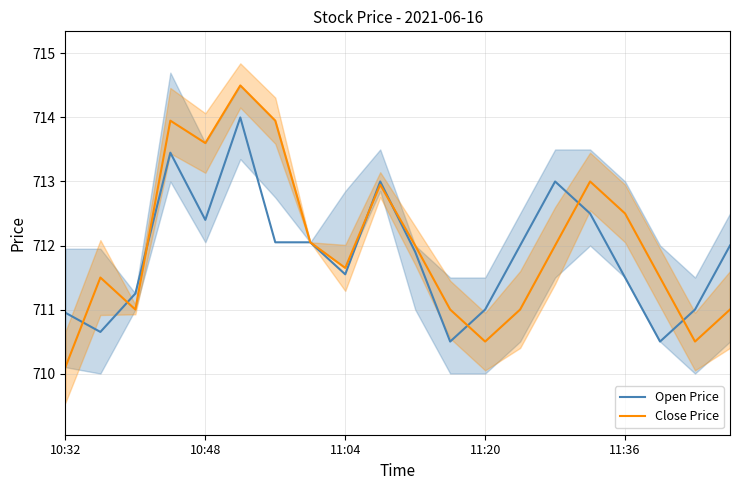

Reading left to right, transcribe all the data shown in this chart.

Open Price: 711.0	710.6	711.2	713.5	712.4	714.0	712.0	712.0	711.5	713.0	711.9	710.5	711.0	712.0	713.0	712.5	711.5	710.5	711.0	712.0
Close Price: 710.1	711.5	711.0	714.0	713.6	714.5	714.0	712.0	711.6	713.0	712.0	711.0	710.5	711.0	712.0	713.0	712.5	711.5	710.5	711.0